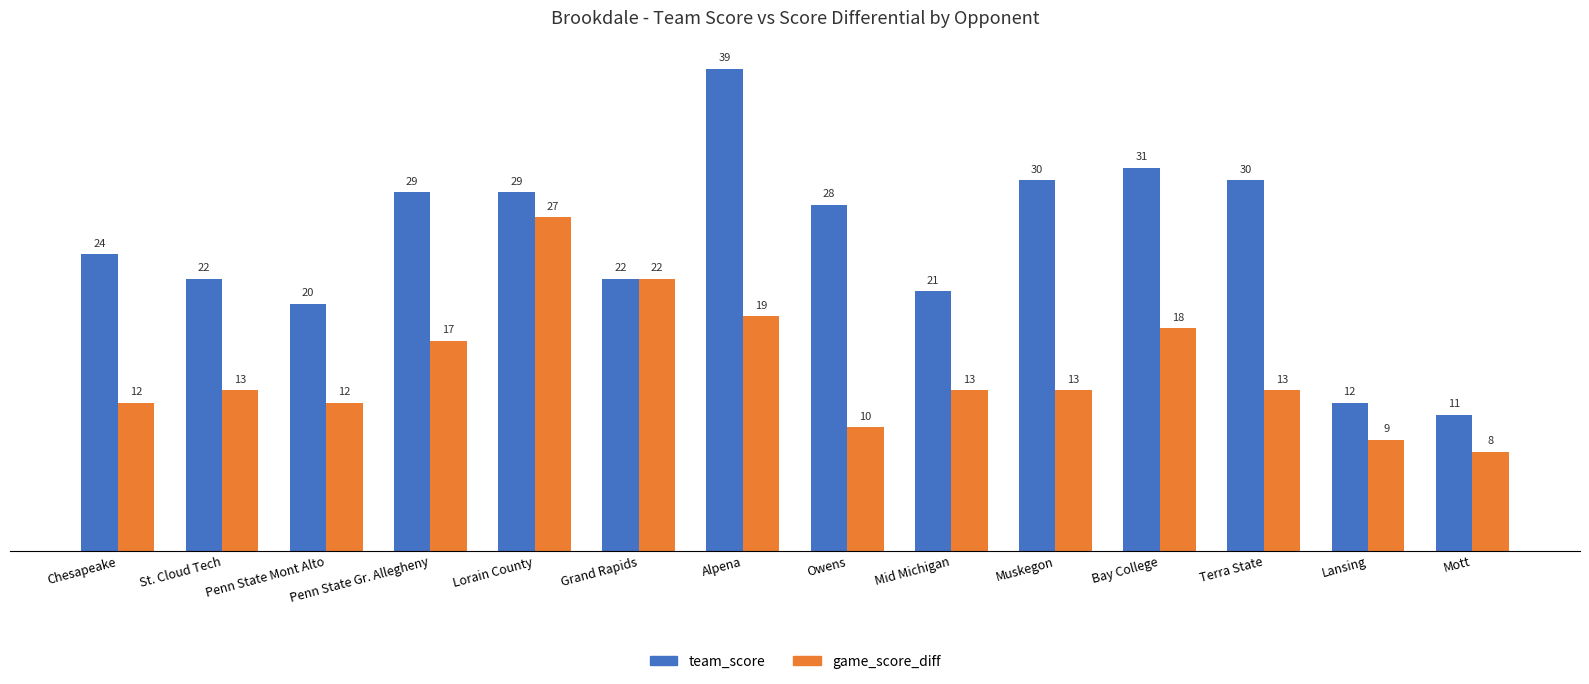

The team_score series shows 47 at Lorain County. True or false?

False